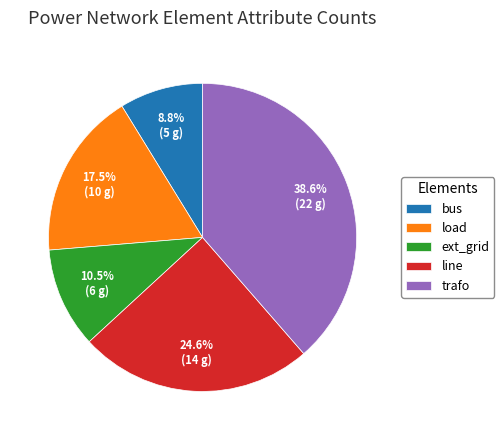

How many segments does this pie chart have?

5